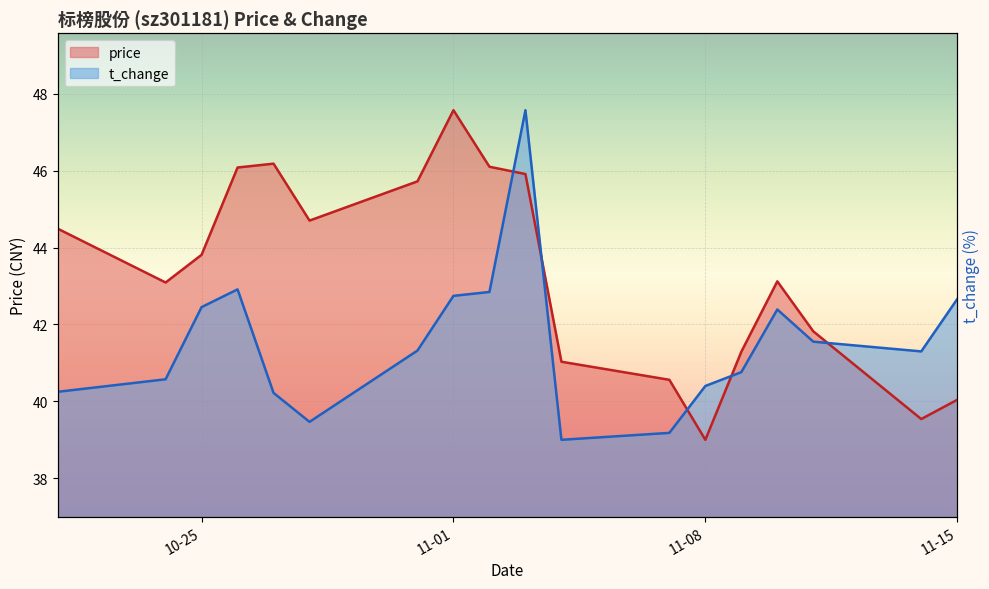

Which series ends up on top after the final intersection of price and t_change?

t_change